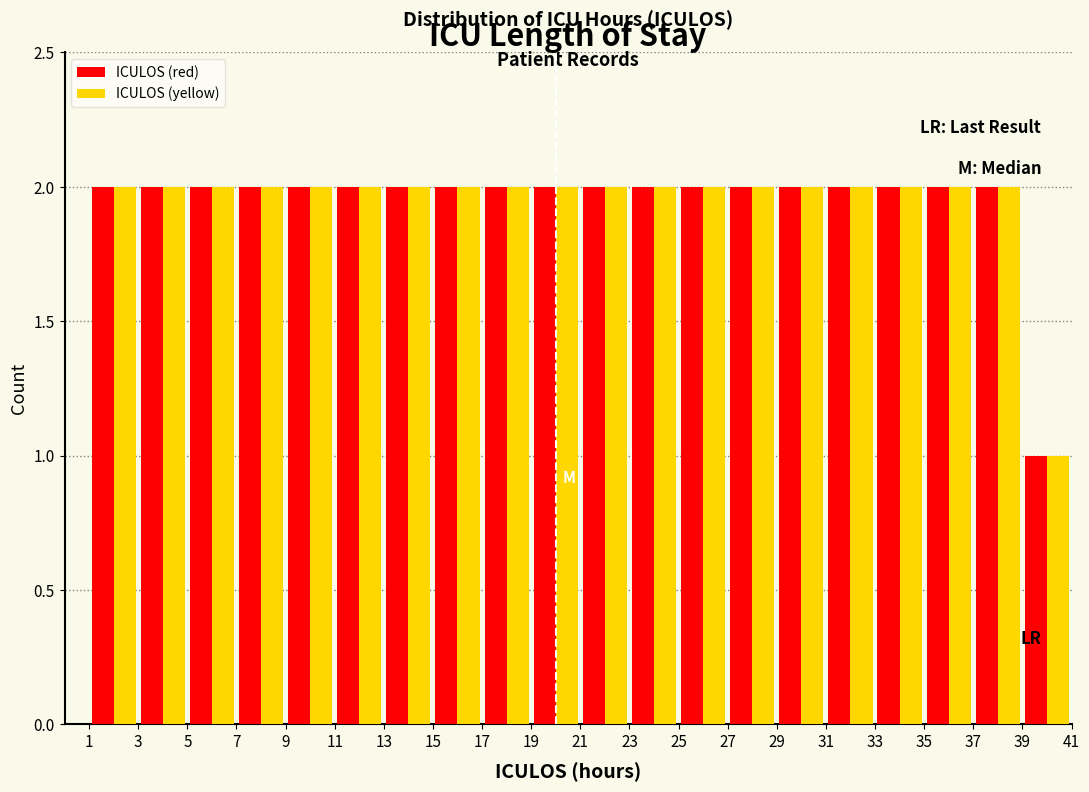

Reading left to right, transcribe this chart: for each range on the x-axis, give the height of each series' bar. The values are not printed on the chart, so give them approximately, as read against the axis.

1 to 3: ICULOS (red)=2	ICULOS (yellow)=2
3 to 5: ICULOS (red)=2	ICULOS (yellow)=2
5 to 7: ICULOS (red)=2	ICULOS (yellow)=2
7 to 9: ICULOS (red)=2	ICULOS (yellow)=2
9 to 11: ICULOS (red)=2	ICULOS (yellow)=2
11 to 13: ICULOS (red)=2	ICULOS (yellow)=2
13 to 15: ICULOS (red)=2	ICULOS (yellow)=2
15 to 17: ICULOS (red)=2	ICULOS (yellow)=2
17 to 19: ICULOS (red)=2	ICULOS (yellow)=2
19 to 21: ICULOS (red)=2	ICULOS (yellow)=2
21 to 23: ICULOS (red)=2	ICULOS (yellow)=2
23 to 25: ICULOS (red)=2	ICULOS (yellow)=2
25 to 27: ICULOS (red)=2	ICULOS (yellow)=2
27 to 29: ICULOS (red)=2	ICULOS (yellow)=2
29 to 31: ICULOS (red)=2	ICULOS (yellow)=2
31 to 33: ICULOS (red)=2	ICULOS (yellow)=2
33 to 35: ICULOS (red)=2	ICULOS (yellow)=2
35 to 37: ICULOS (red)=2	ICULOS (yellow)=2
37 to 39: ICULOS (red)=2	ICULOS (yellow)=2
39 to 41: ICULOS (red)=1	ICULOS (yellow)=1